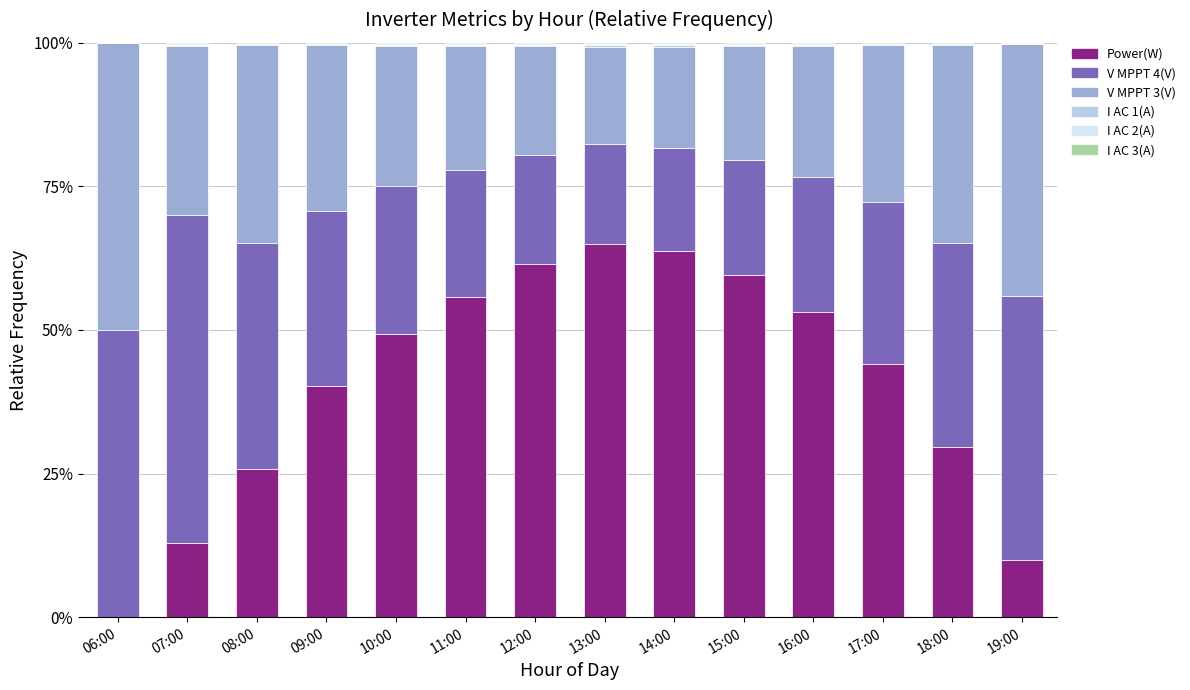

Are the bars horizontal?

No